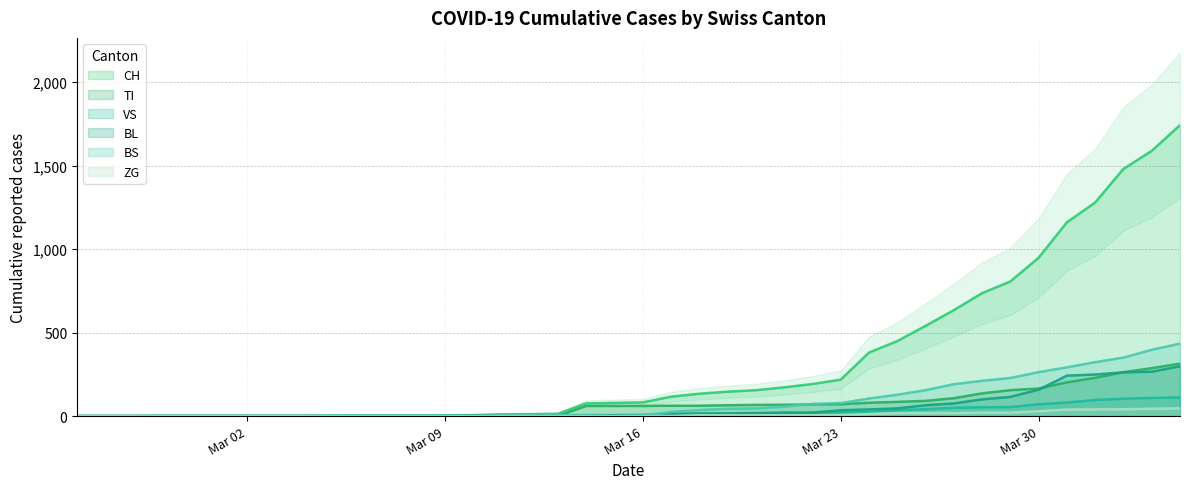

How many data points in ZG are above 0?

19